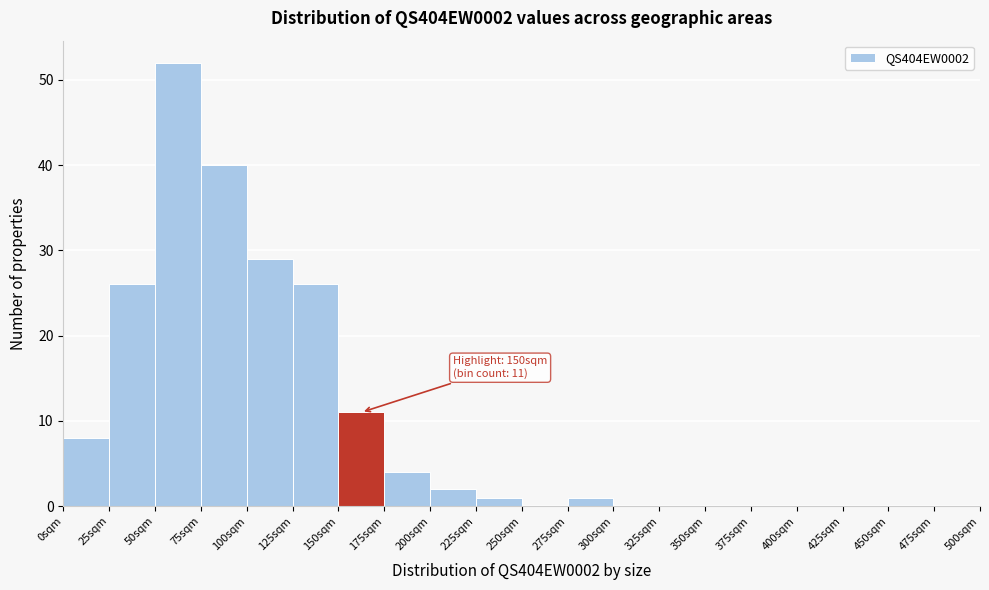

Over which range of the x-axis is the bar tallest?

50 to 75